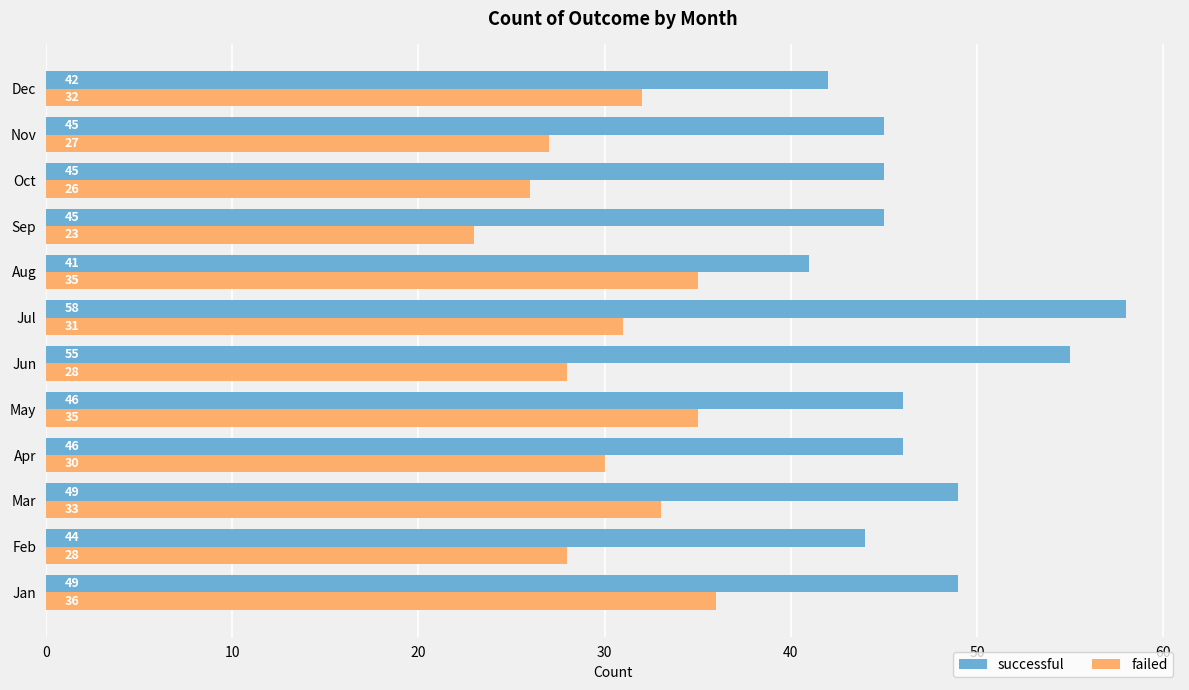

Read the successful value at Feb, to the nearest 10.

40